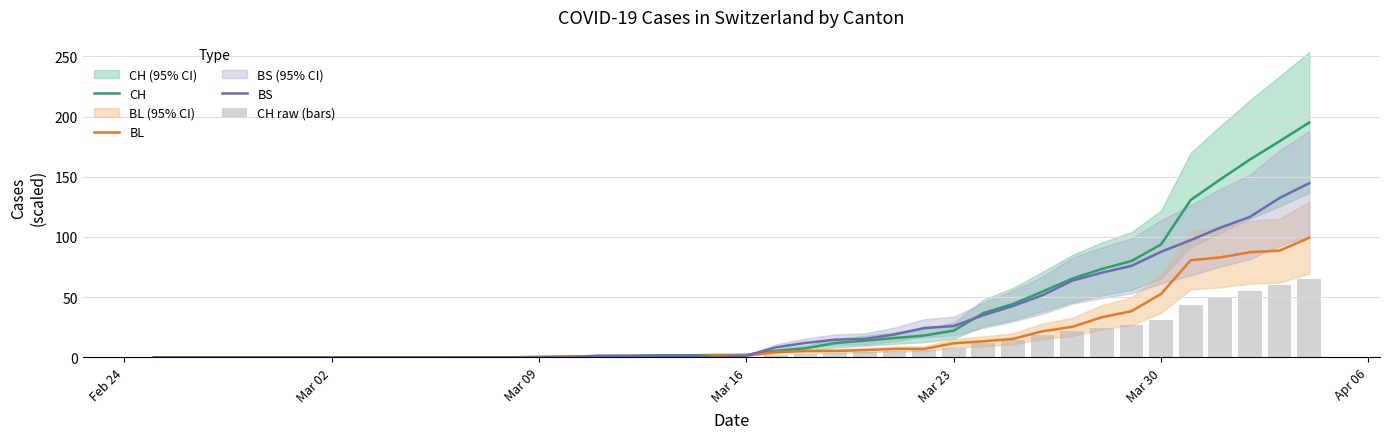

What is the highest value of the BL series?

99.3